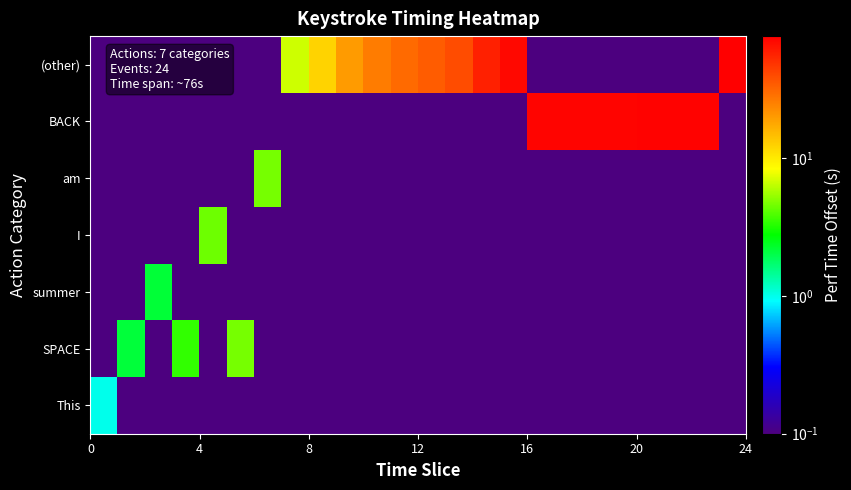

What is the maximum value shown in the chart?

77.0